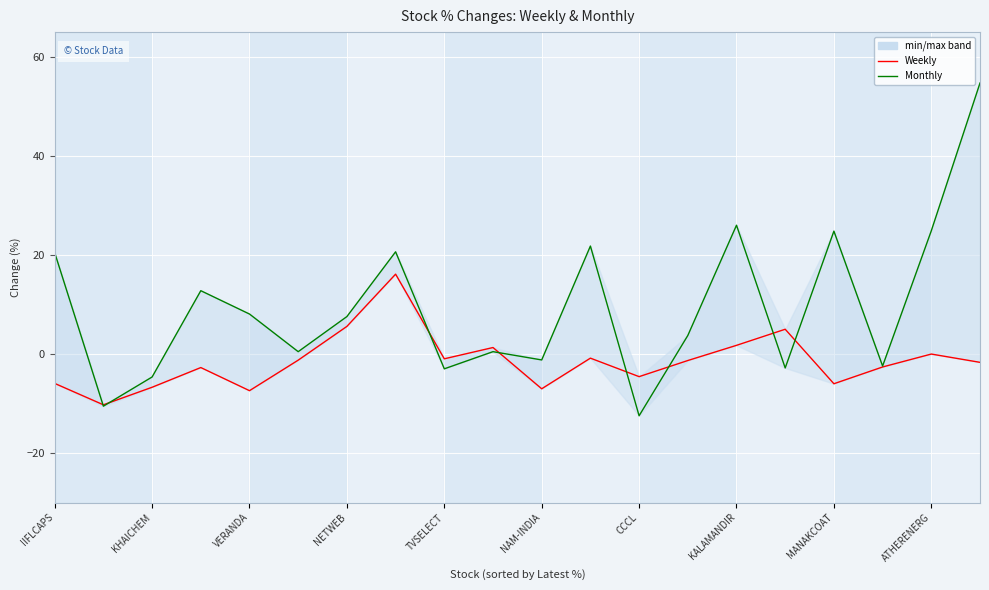

What is the difference between the highest and lowest values at 11?

22.6